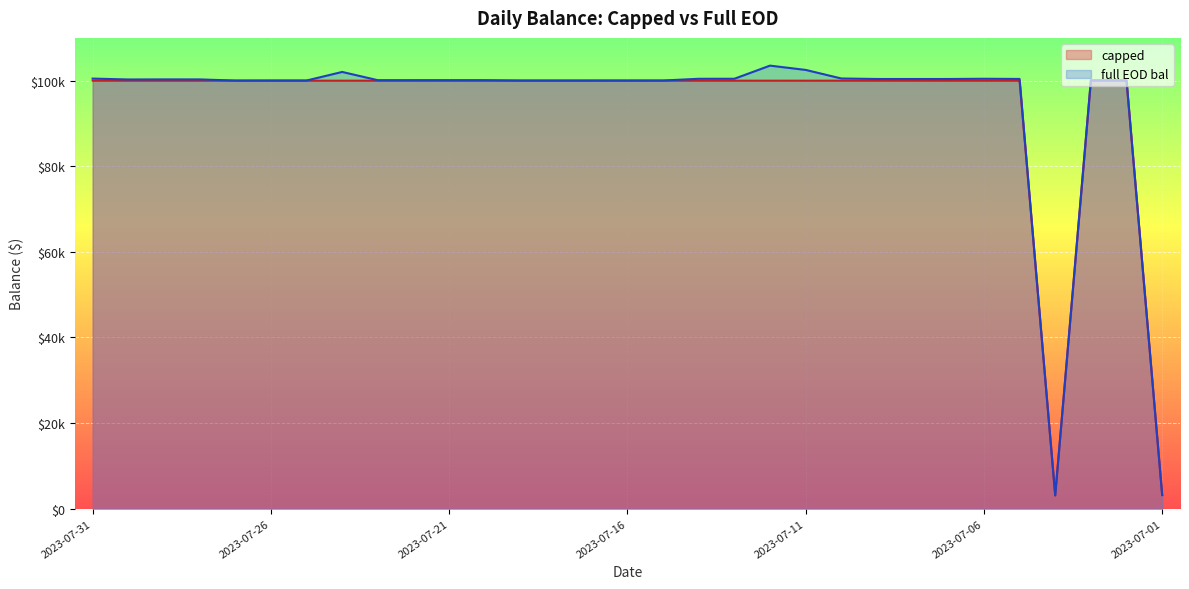

The full EOD bal series shows 103519.4 at 2023-07-12. True or false?

True